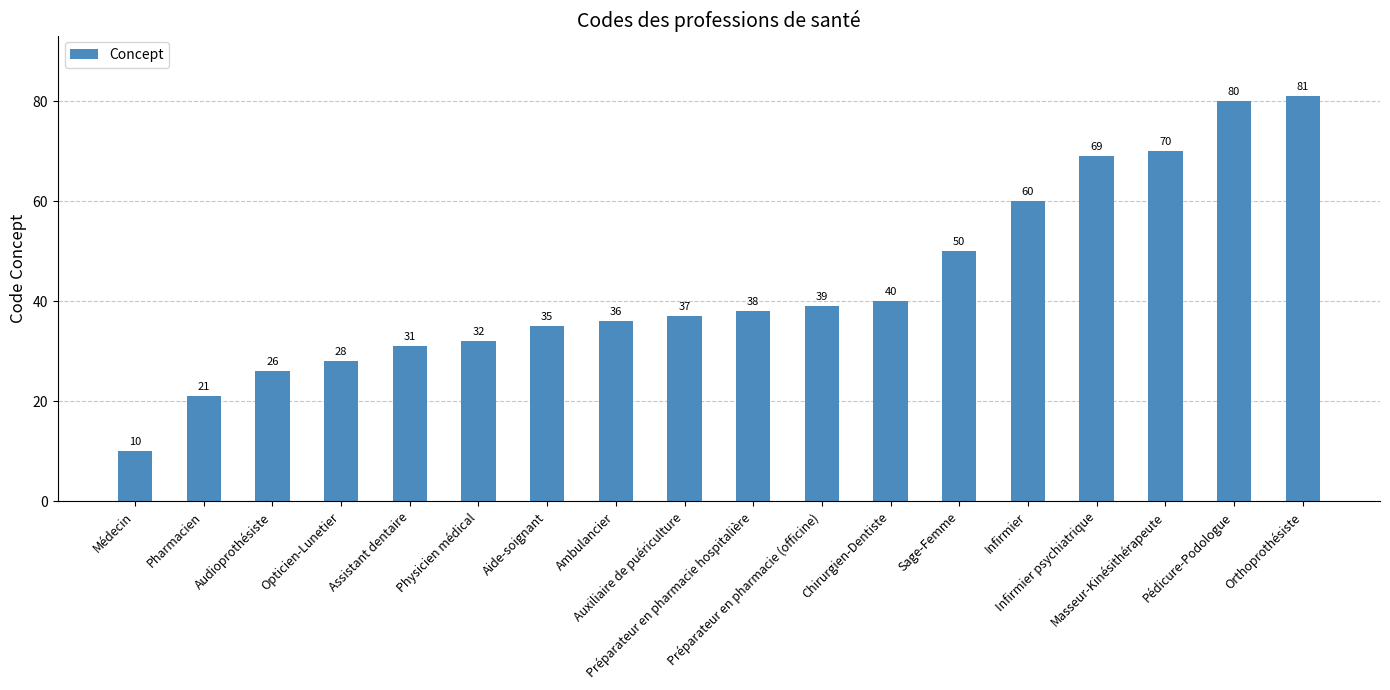

The chart shows a value of 10 at Médecin. True or false?

True